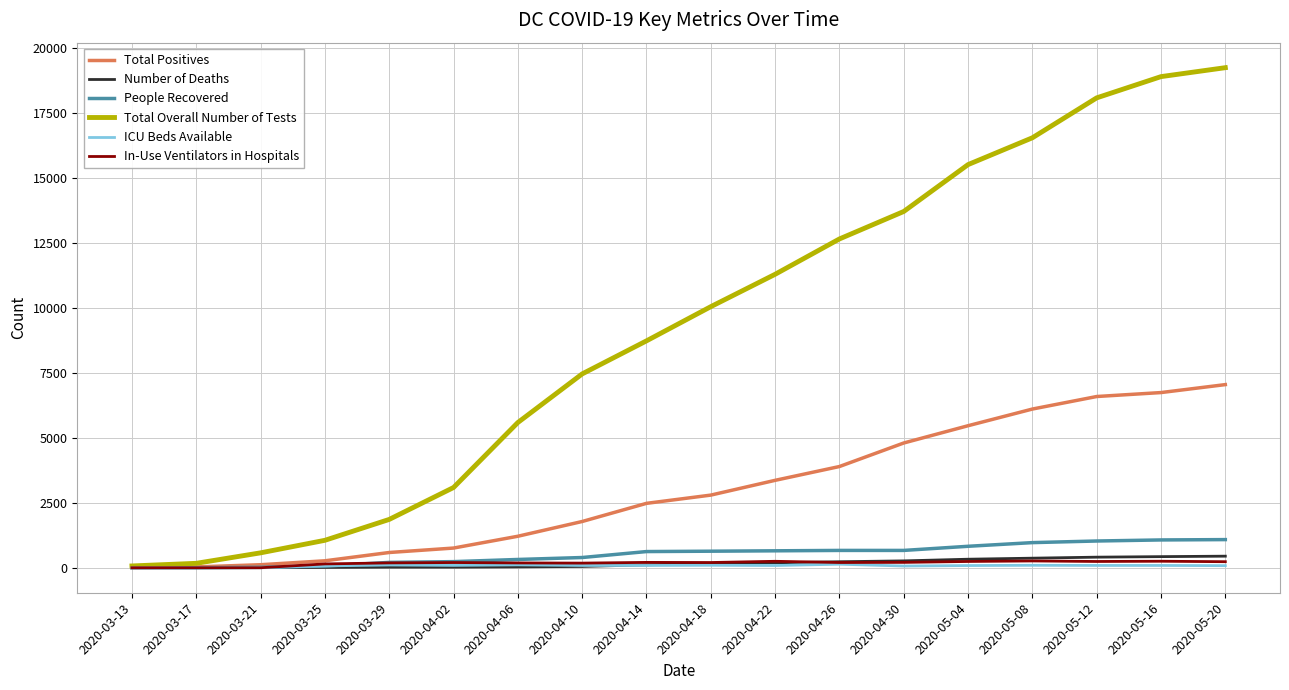

What is the greatest value displayed?

19229